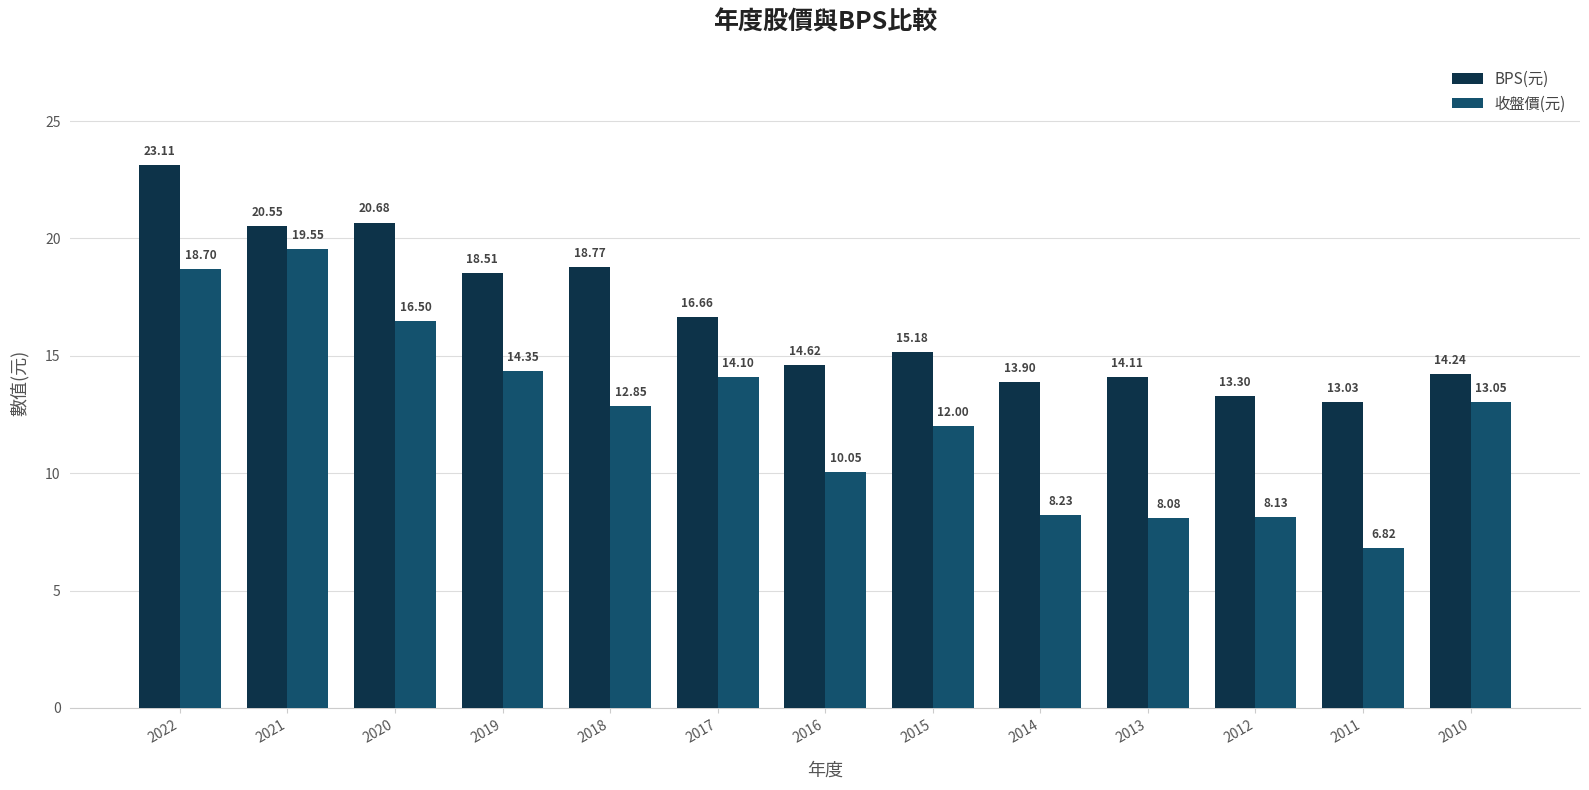

What is the value of the 收盤價(元) bar at the 3rd from the left?

16.5